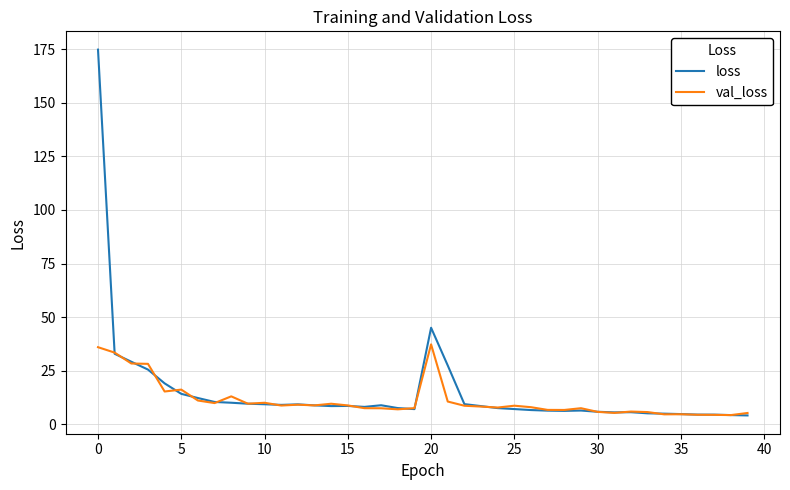

Which series has the widest spread of values?

loss